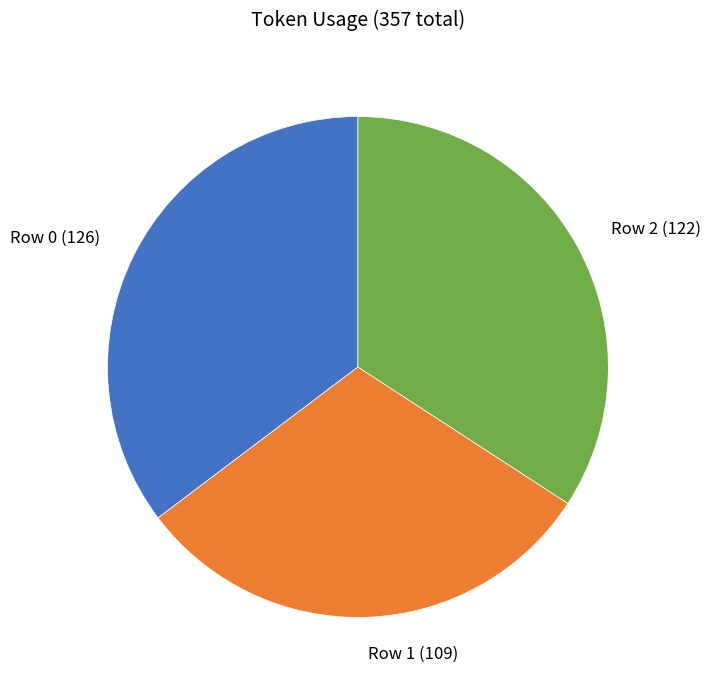

Which slice is the smallest?

Row 1